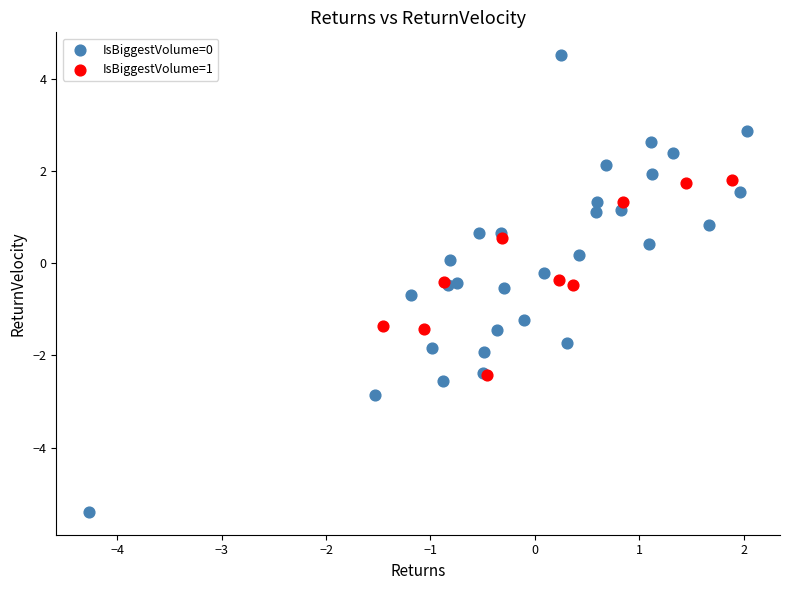

Which series has the widest spread of Y values?

IsBiggestVolume=0